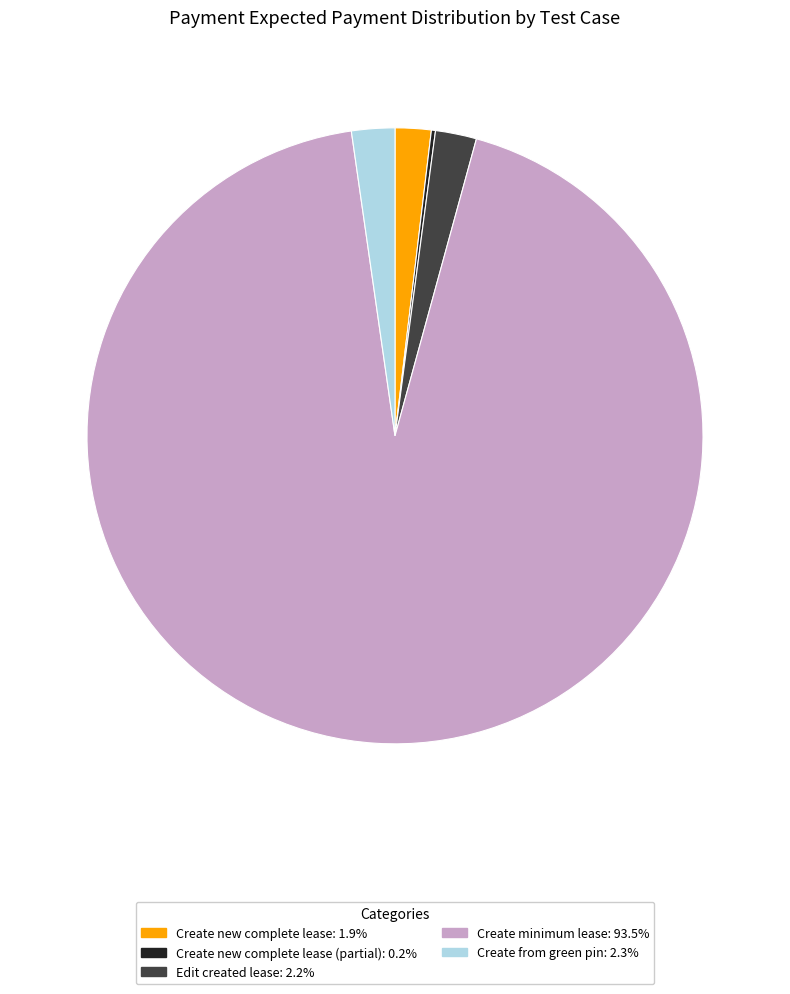

Is there any slice that represents more than half of the pie?

Yes